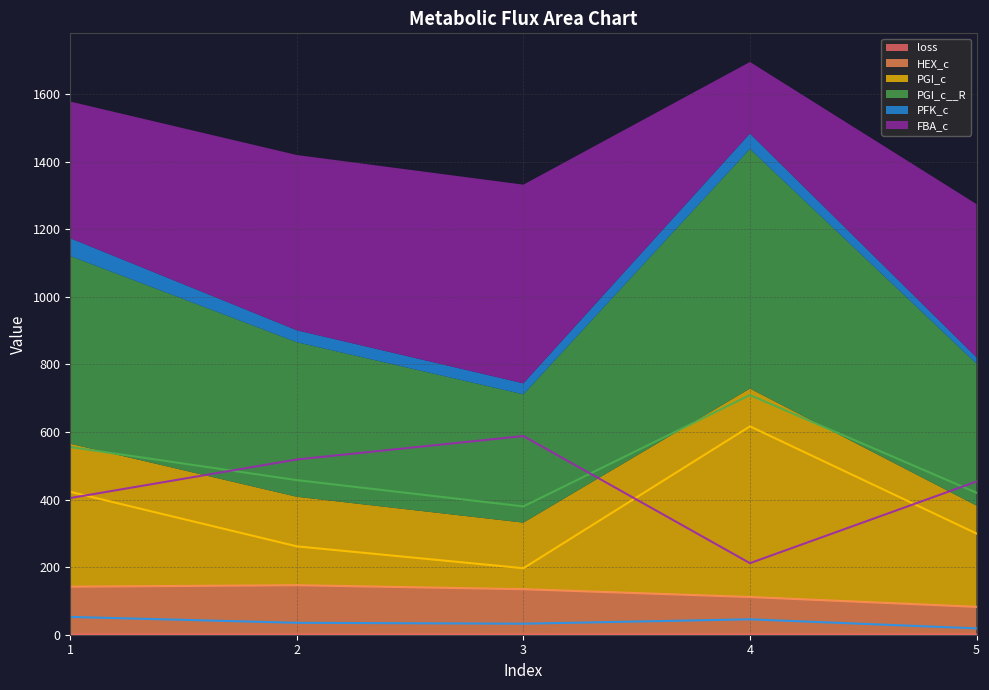

Which category has the highest value across all series?

4